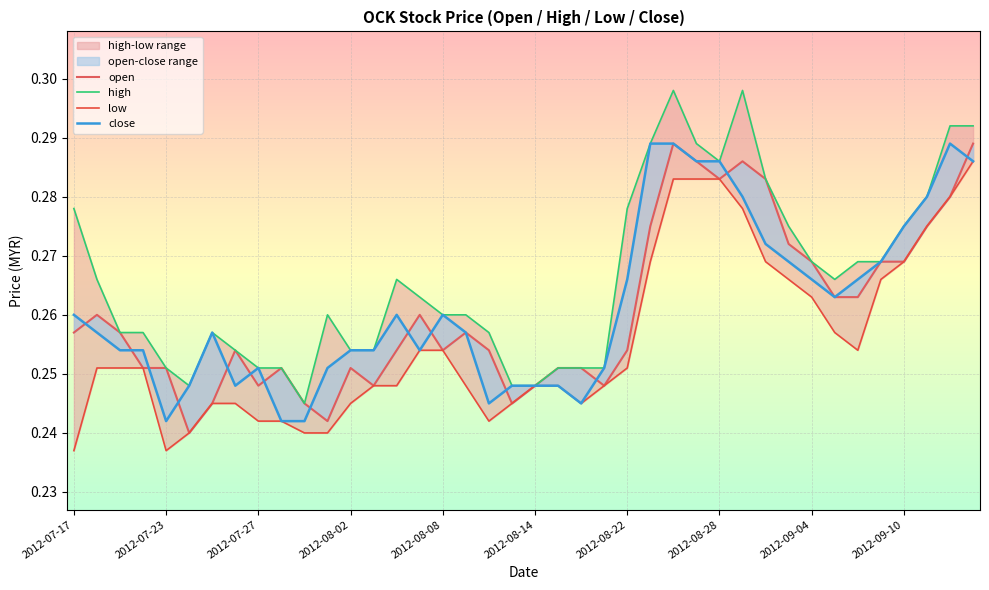

True or false: high and open intersect in this chart.

False